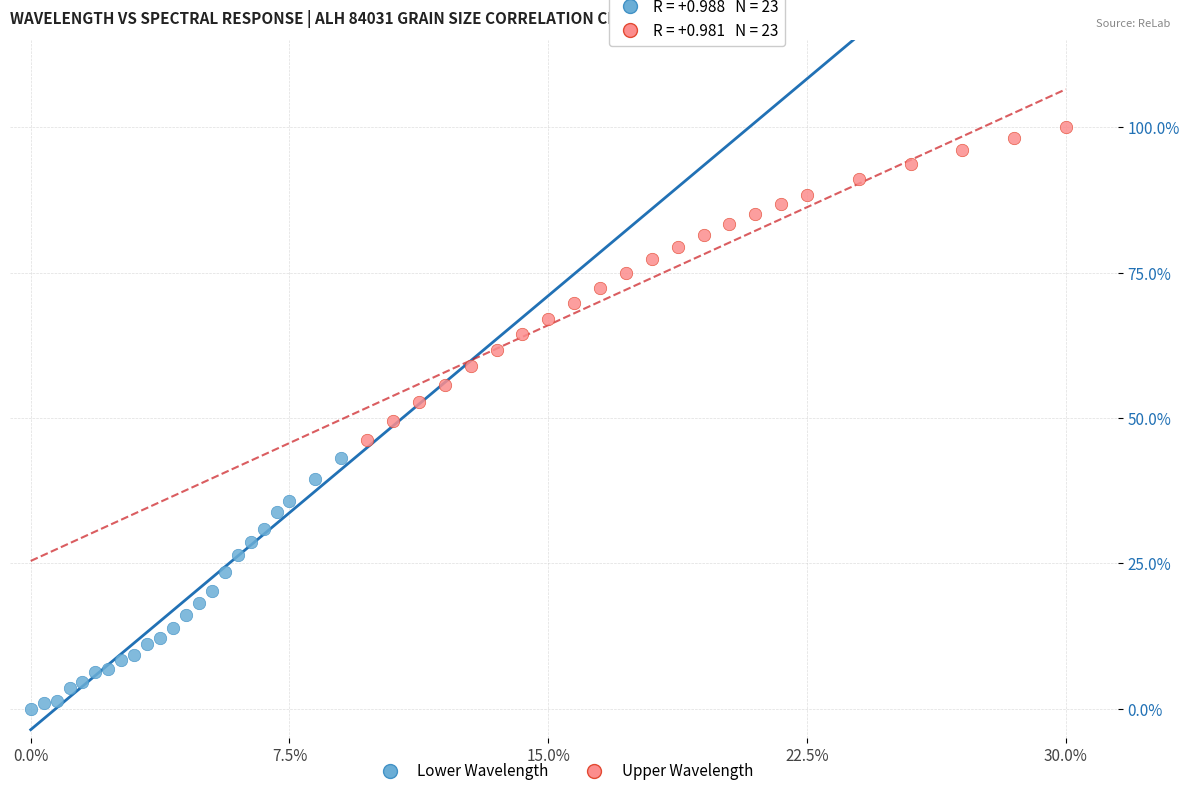

Which series has the widest spread of Y values?

Upper Wavelength